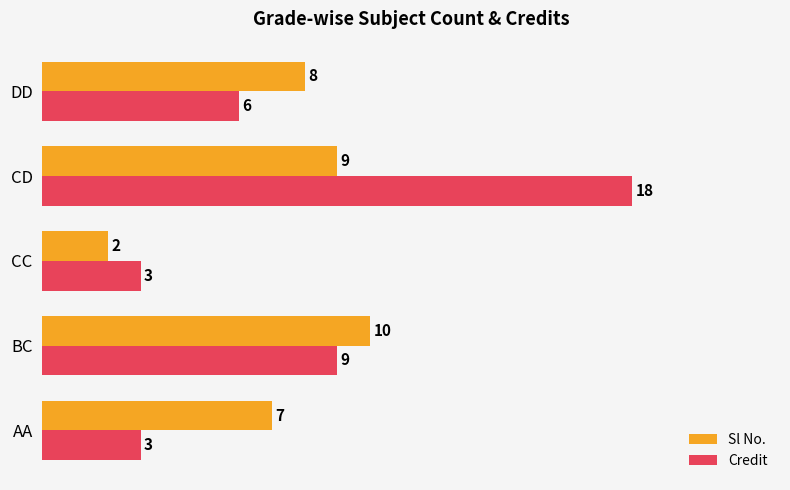

Between BC and CC, which series saw the biggest shift?

Sl No.